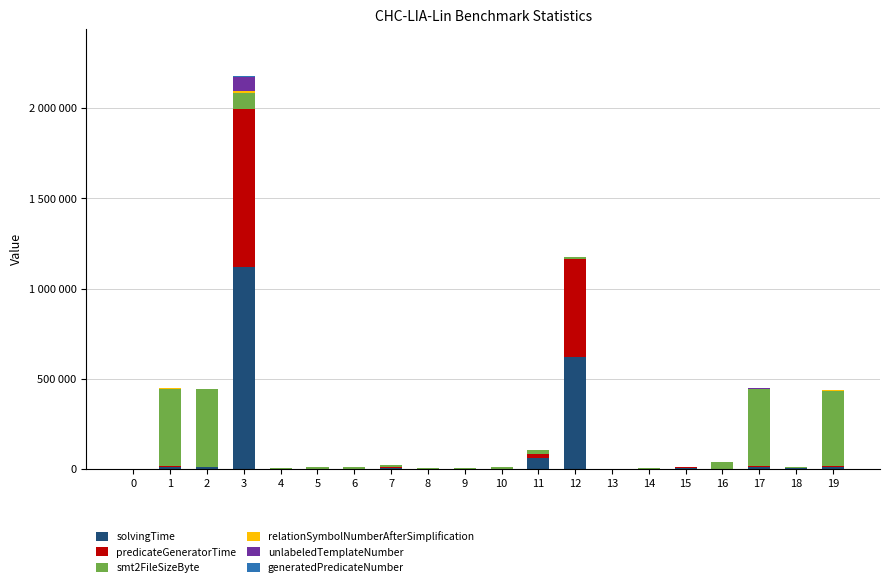

Are the bars grouped side by side (vs. stacked)?

No